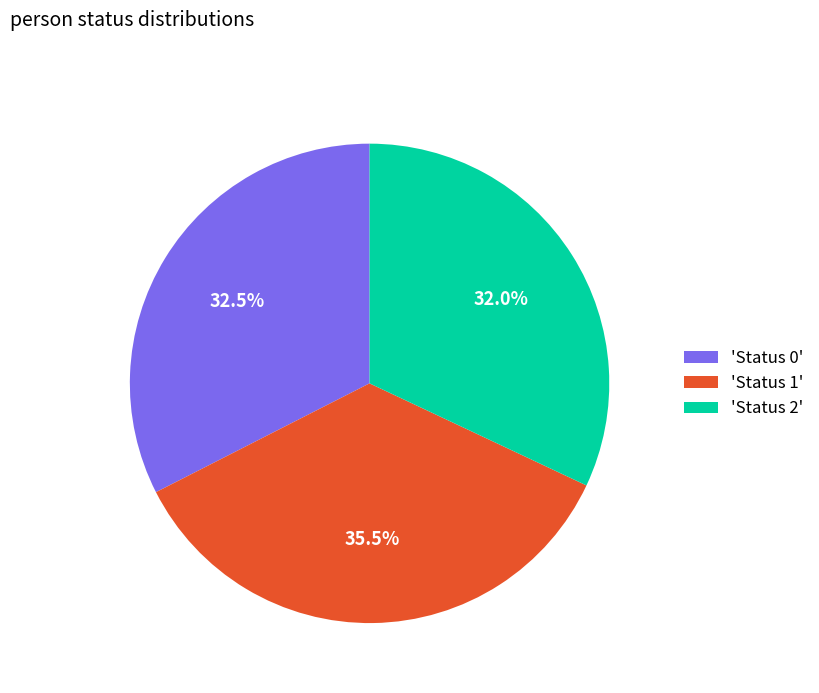

How much of the chart is everything except 'Status 1'?

64.5%